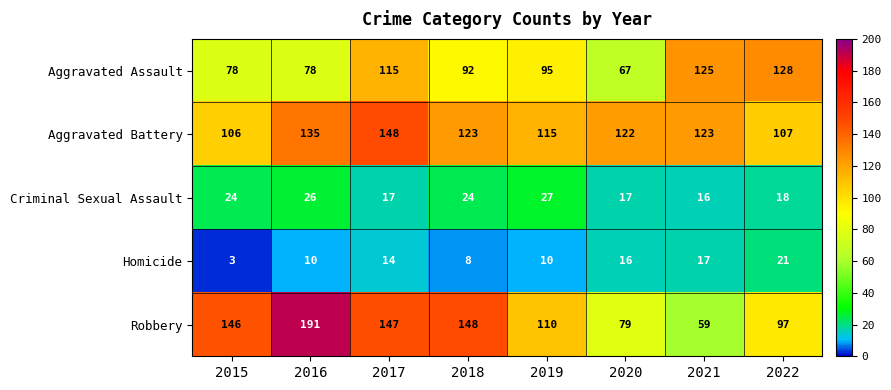

Read the Robbery value at 2019.

110